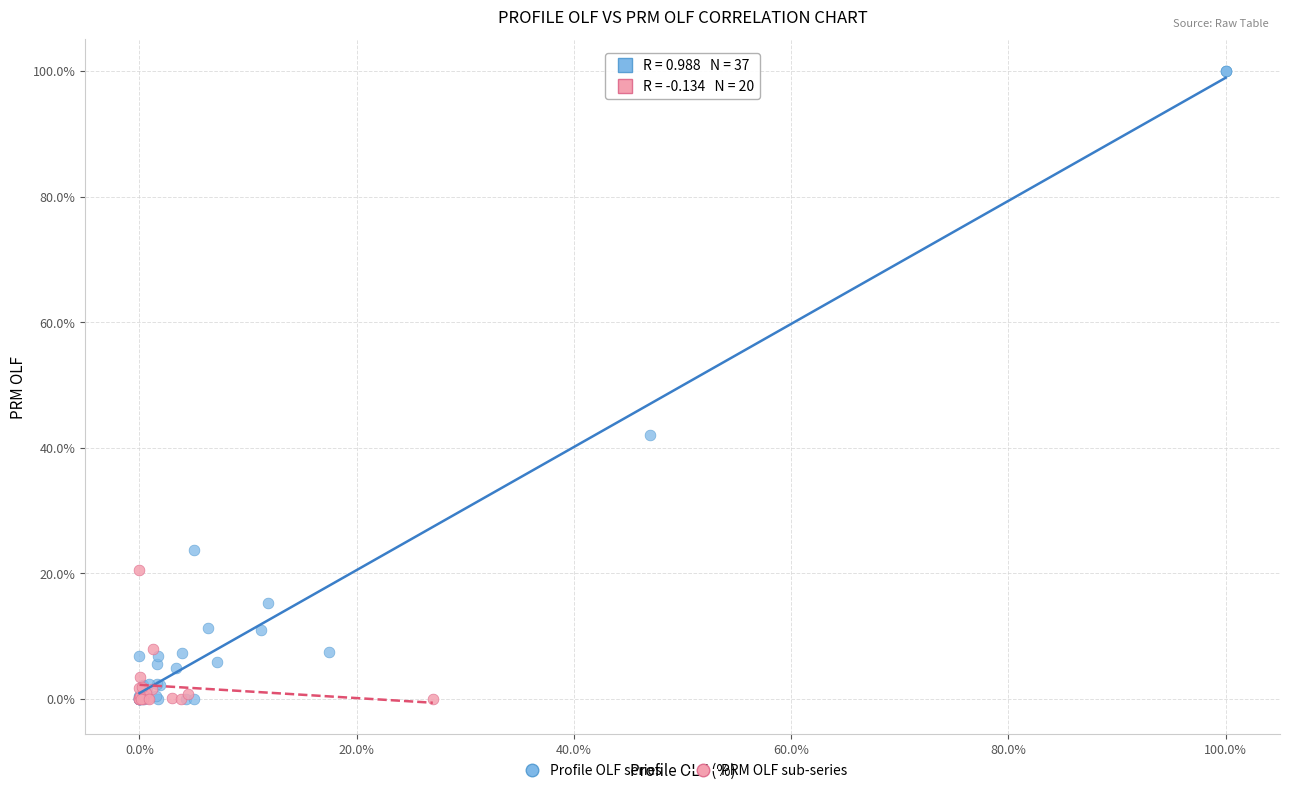

What are all the series names shown in the legend?

Profile OLF series, PRM OLF sub-series